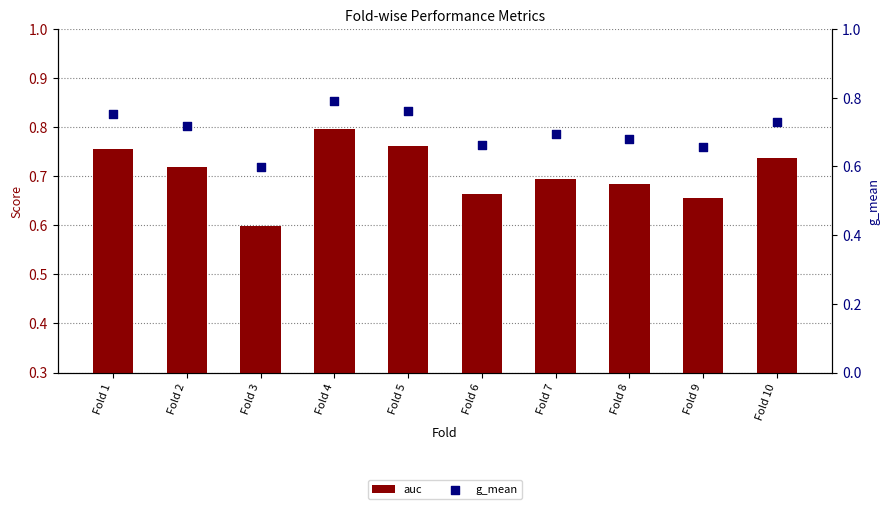

At how many categories does at least one series exceed 0?

10